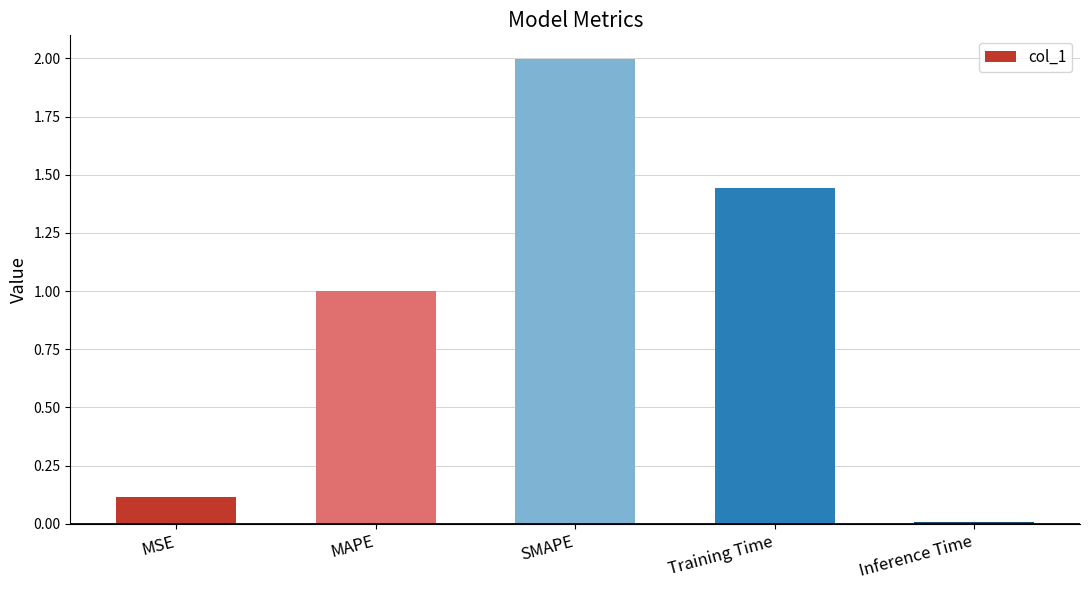

How many bars are there in total?

5